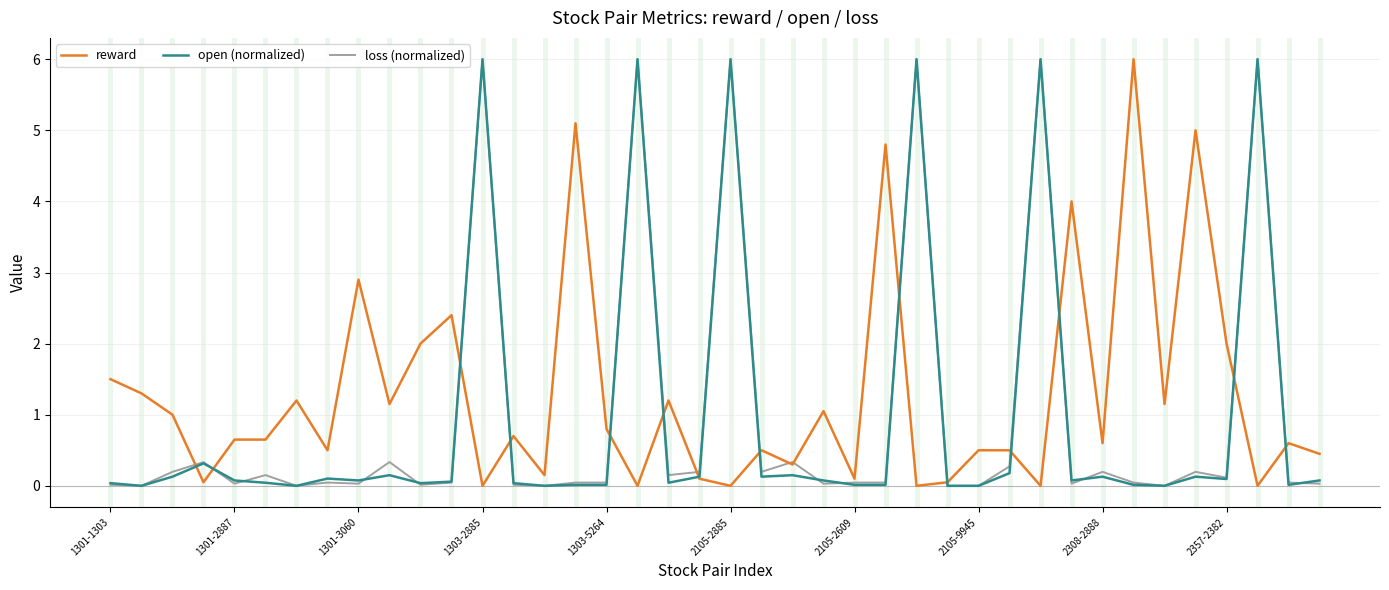

What is the maximum value for reward?

6.0